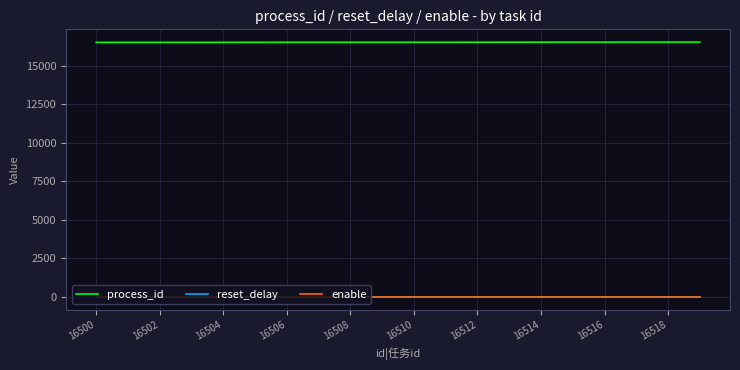

What is the maximum value shown in the chart?

16519